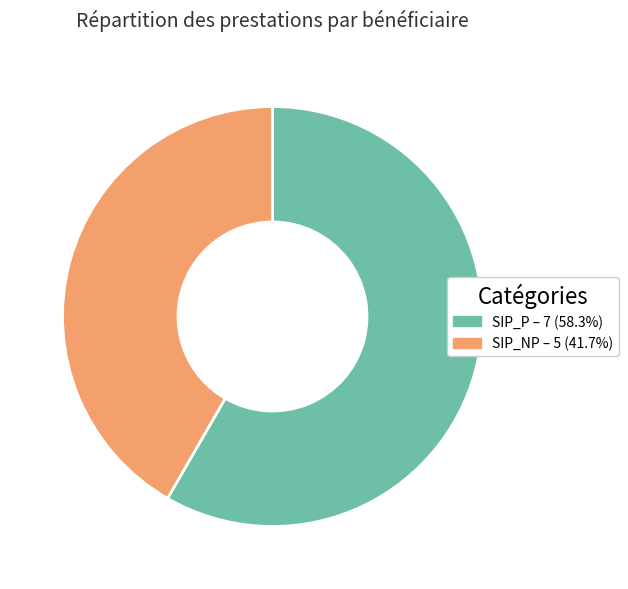

What is the majority slice?

SIP_P